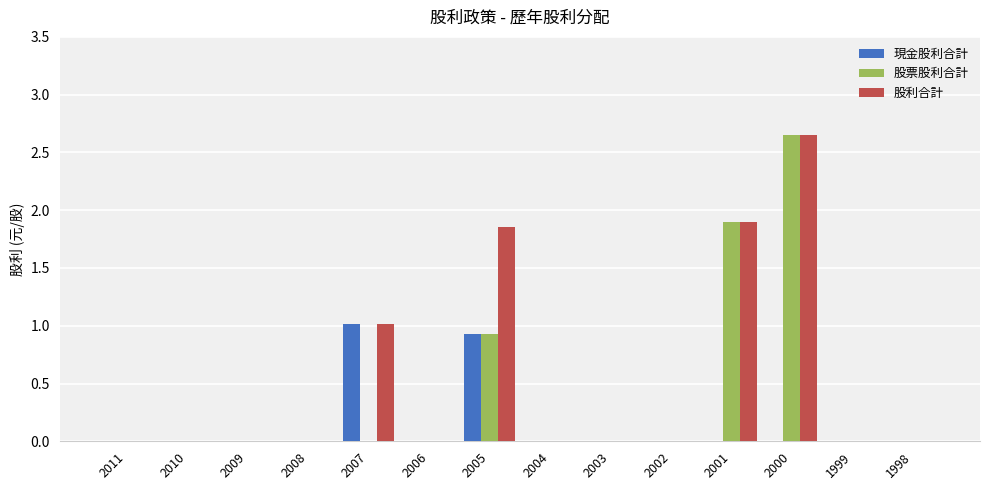

True or false: 現金股利合計 has a value of 0.4 at 2009.

False